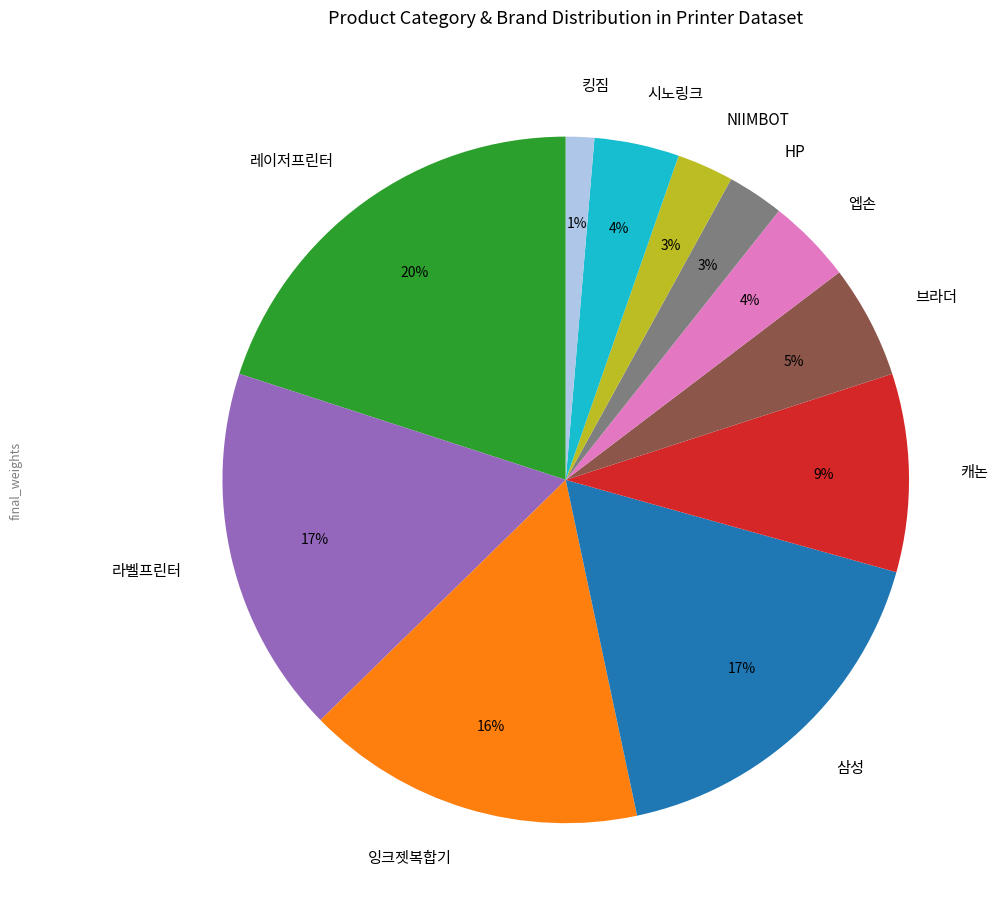

Does any single category account for the majority?

No